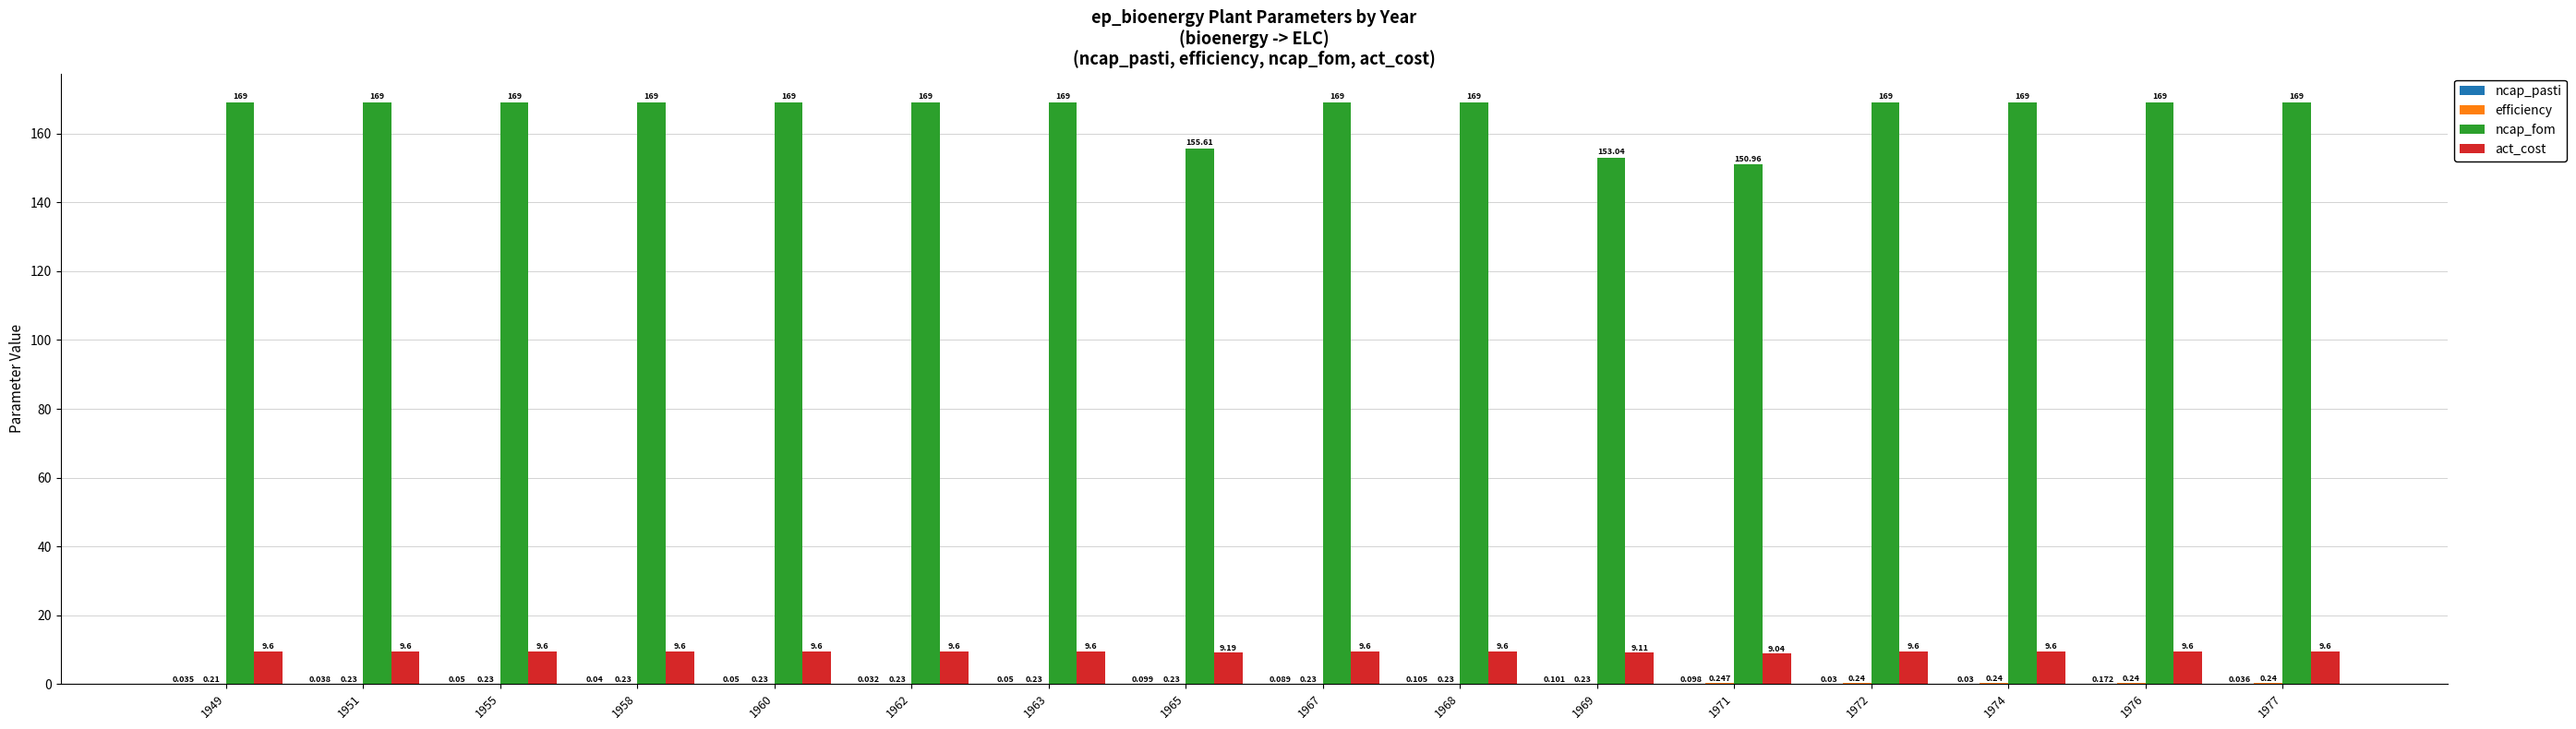

Which series has the largest total across all categories?

ncap_fom